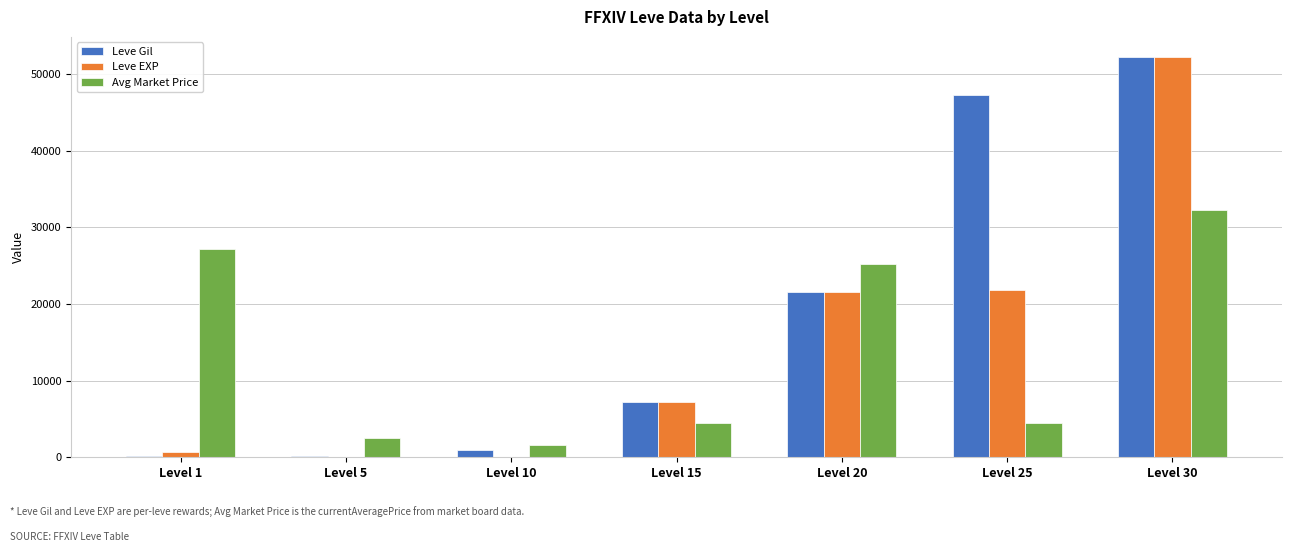

Which label corresponds to the largest value in the chart?

Level 30